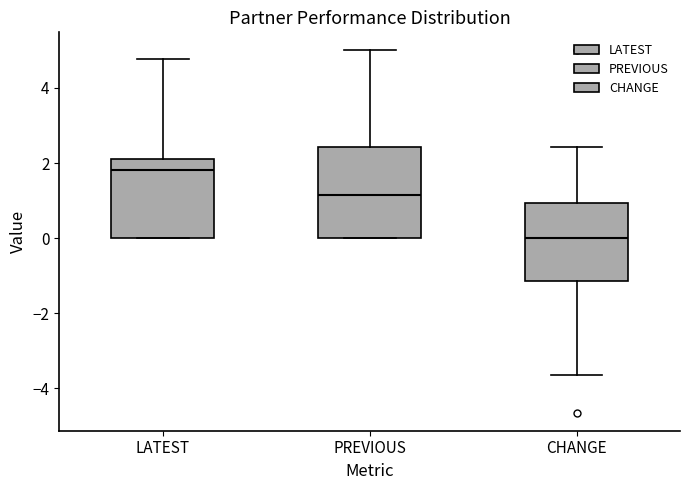

Where is the upper edge of the box for CHANGE on the y-axis? The values are not printed on the chart, so give them approximately, as read against the axis.

1.0